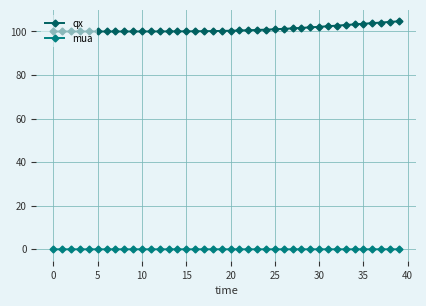

What is the greatest value displayed?

104.7